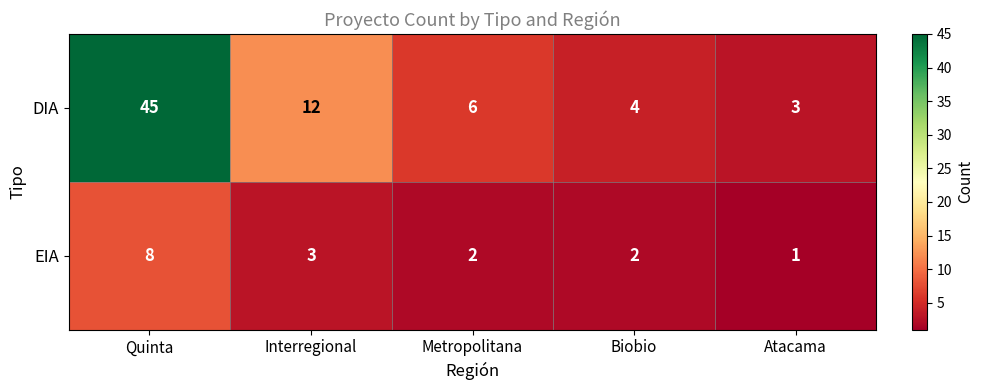

True or false: EIA has a value of 3 at Biobio.

False